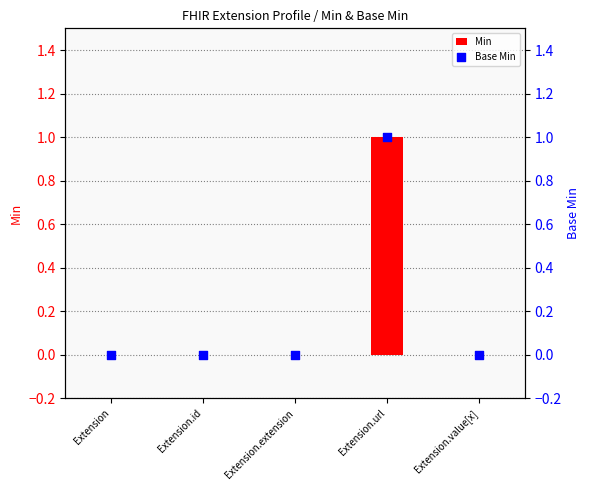

Which series has the largest Y range (max minus min)?

Min